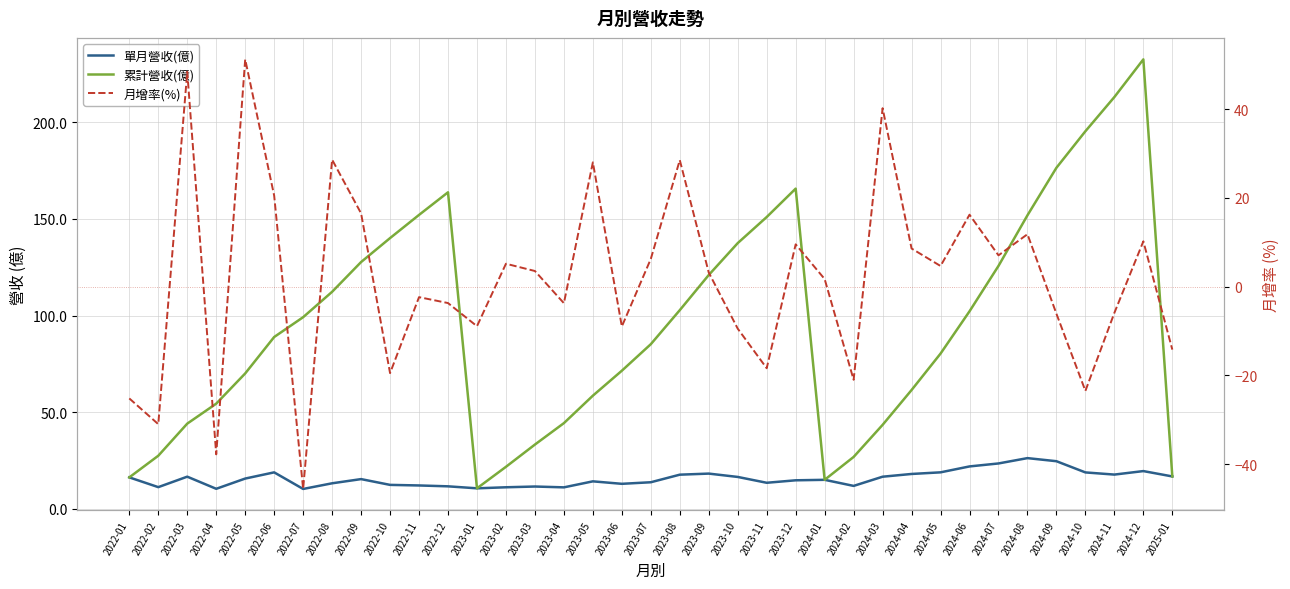

What is the lowest value of the 累計營收(億) series?

10.6